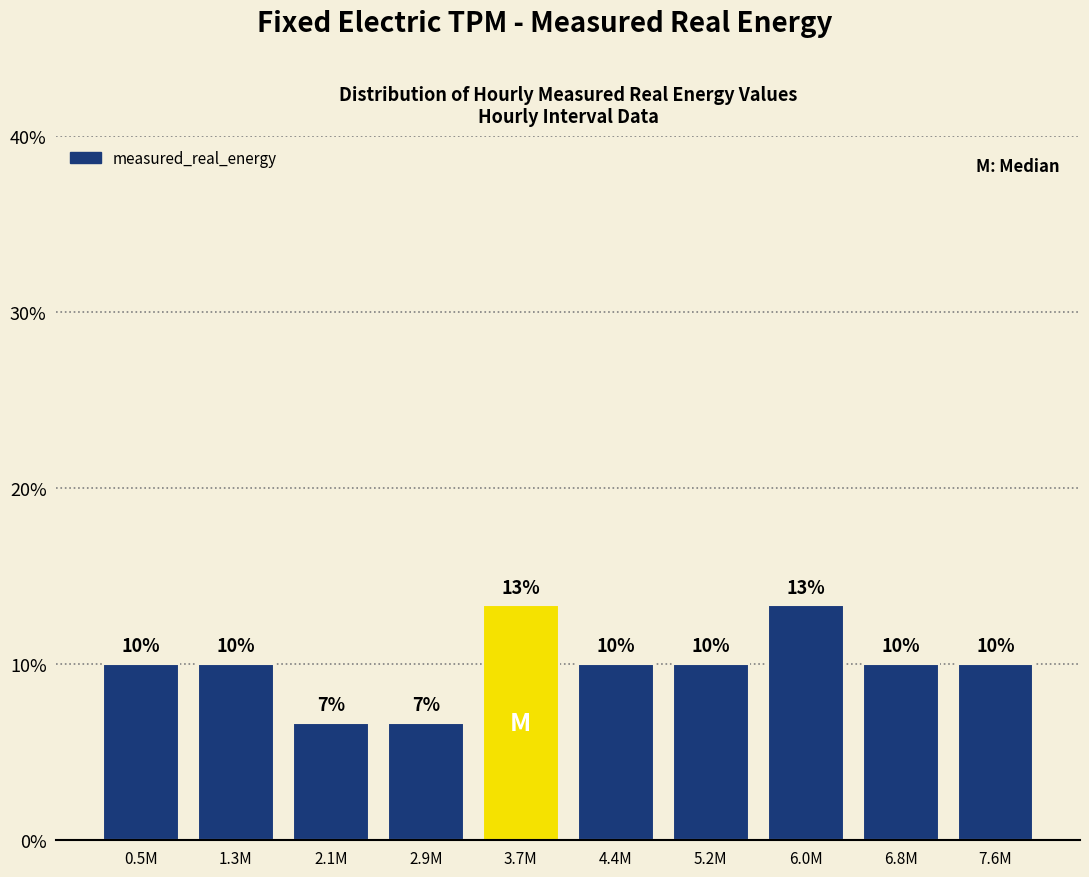

What value does the data have at 7.6M?

10.0